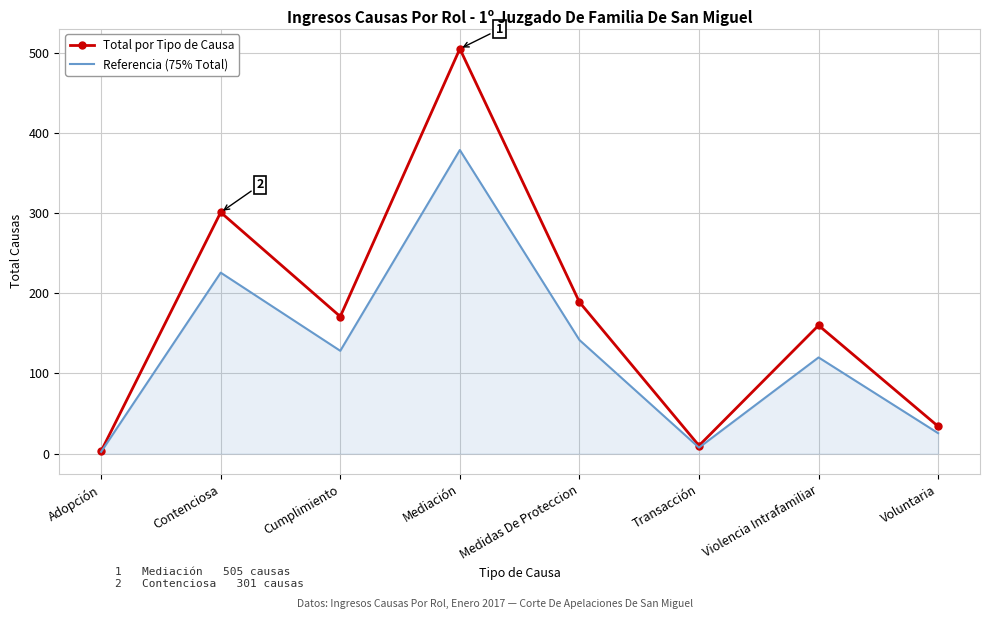

How many categories are shown in the chart?

8